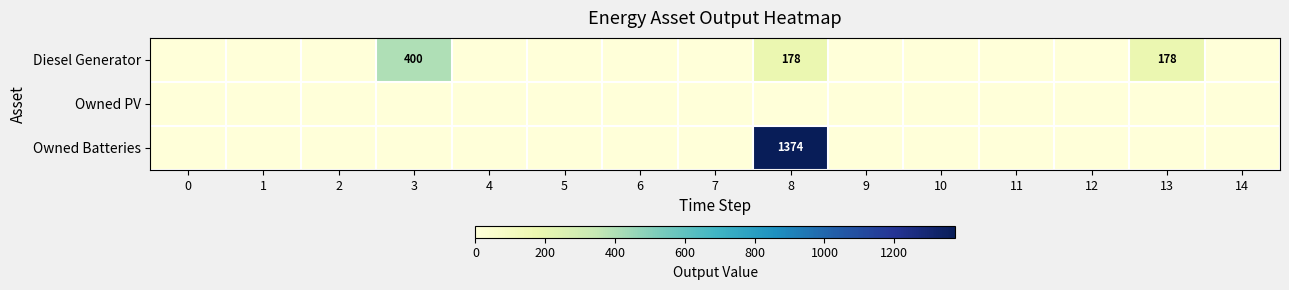

The value of Owned Batteries at 7 is 0. True or false?

True